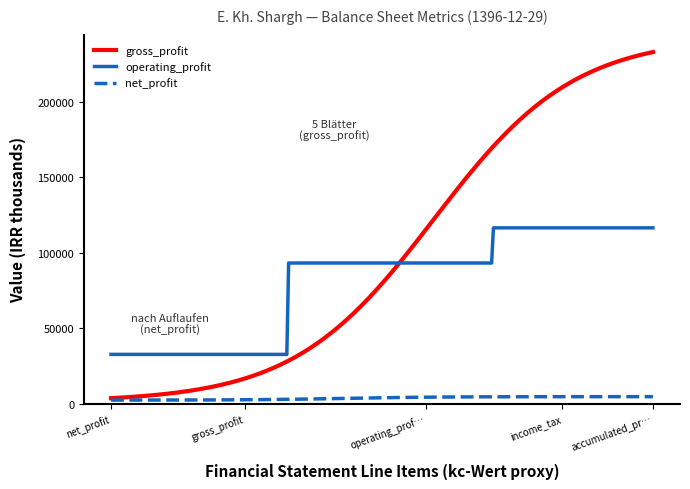

True or false: operating_profit and net_profit intersect in this chart.

False